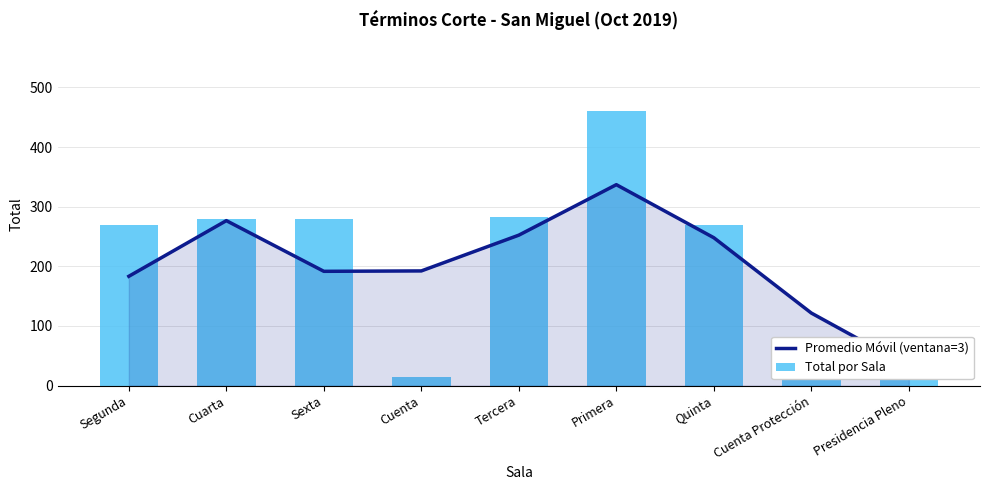

How many data points in Promedio Móvil (ventana=3) are less than 192?

4